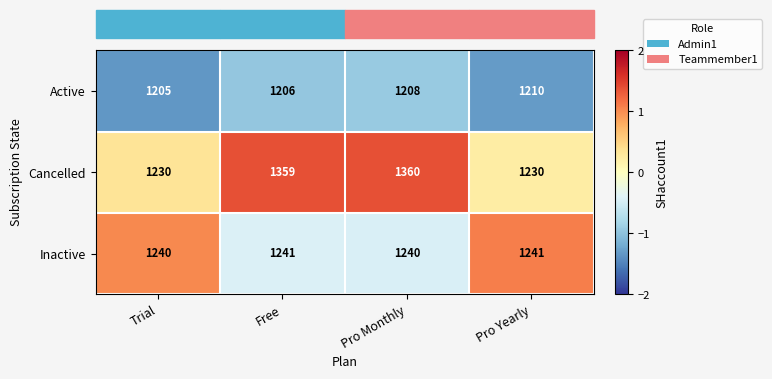

At Free, list the series in order from smallest to largest.

Active, Inactive, Cancelled